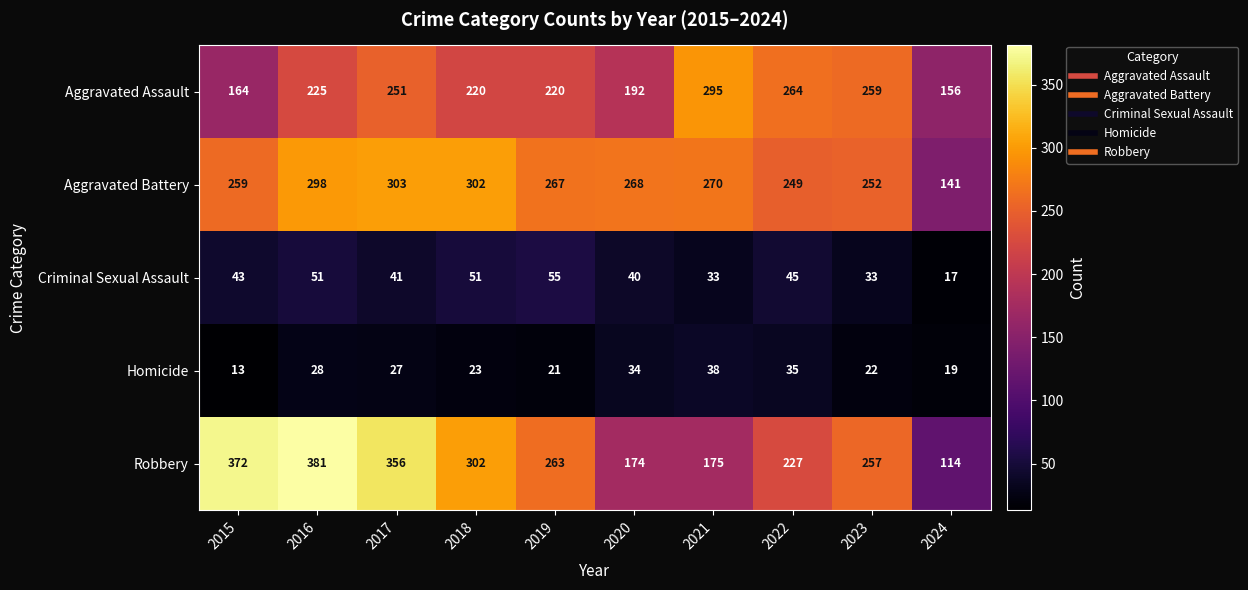

At which label does Robbery first exceed 263?

2015